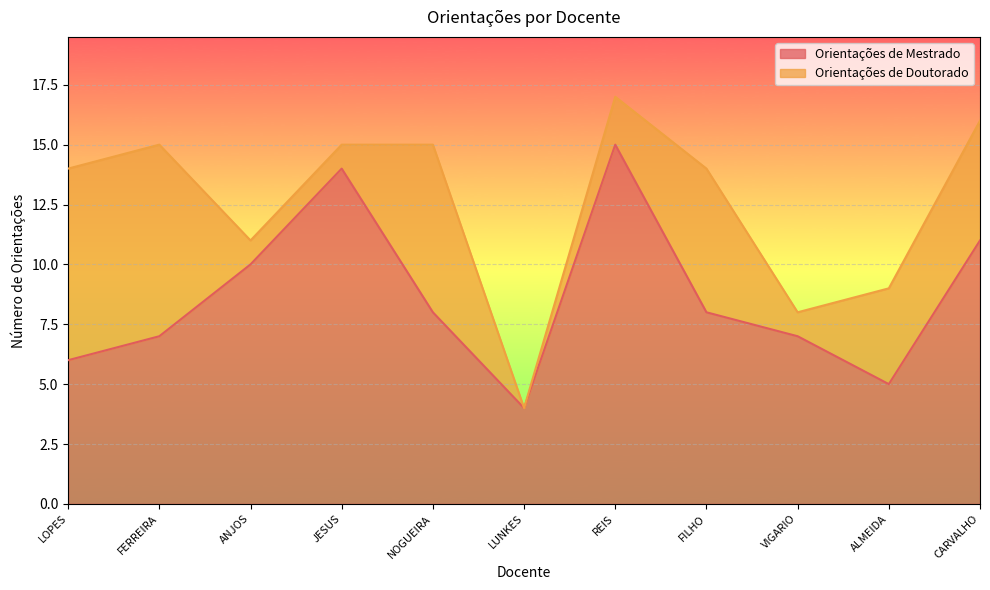

Reading right to left, transcribe the values for Orientações de Mestrado.

CARVALHO=11	ALMEIDA=5	VIGARIO=7	FILHO=8	REIS=15	LUNKES=4	NOGUEIRA=8	JESUS=14	ANJOS=10	FERREIRA=7	LOPES=6